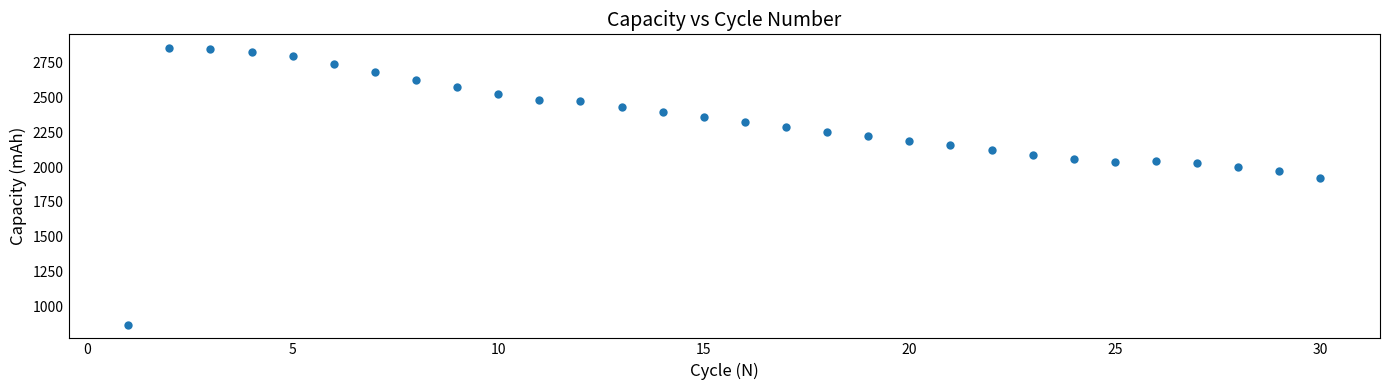

What is the range of X values (max minus min)?

29.0